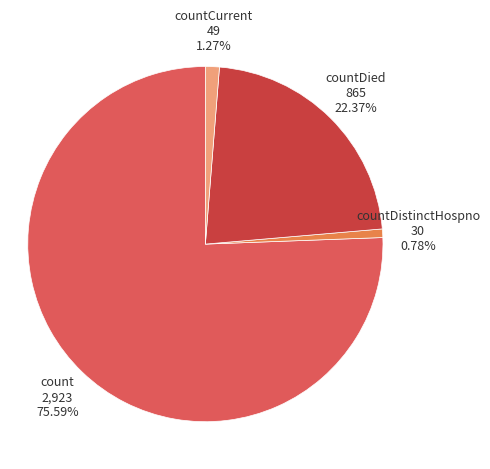

Is there a majority slice in this chart?

Yes